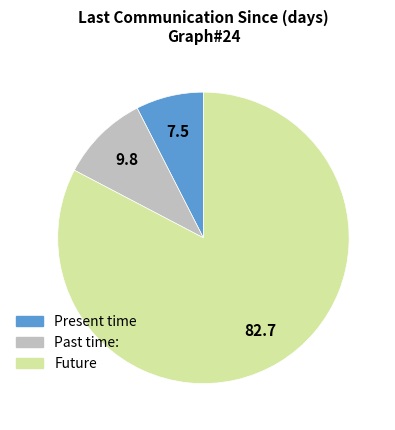

Between Future and Present time, which is larger?

Future